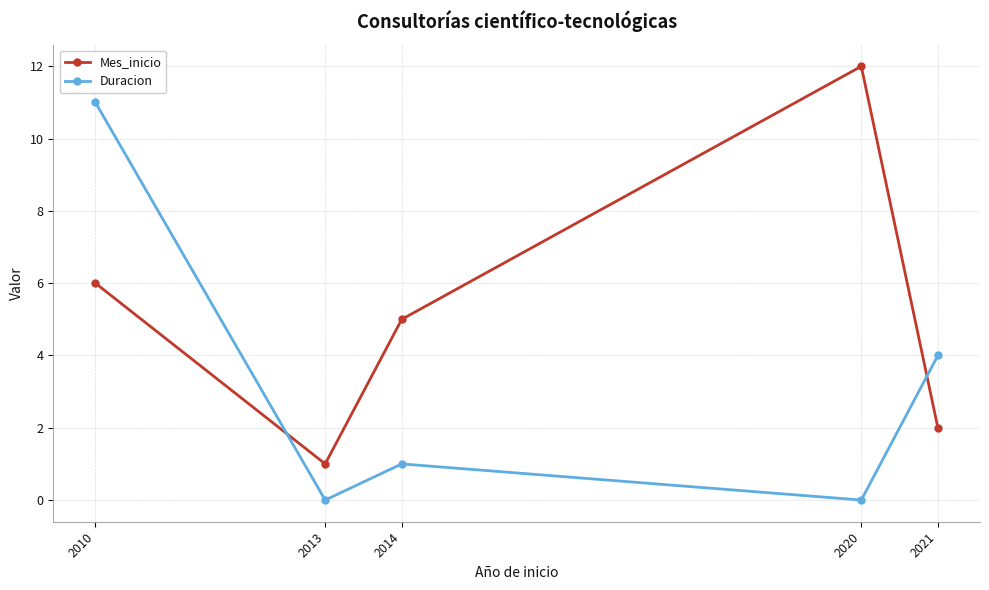

How many interior local valleys does the Mes_inicio series have?

1